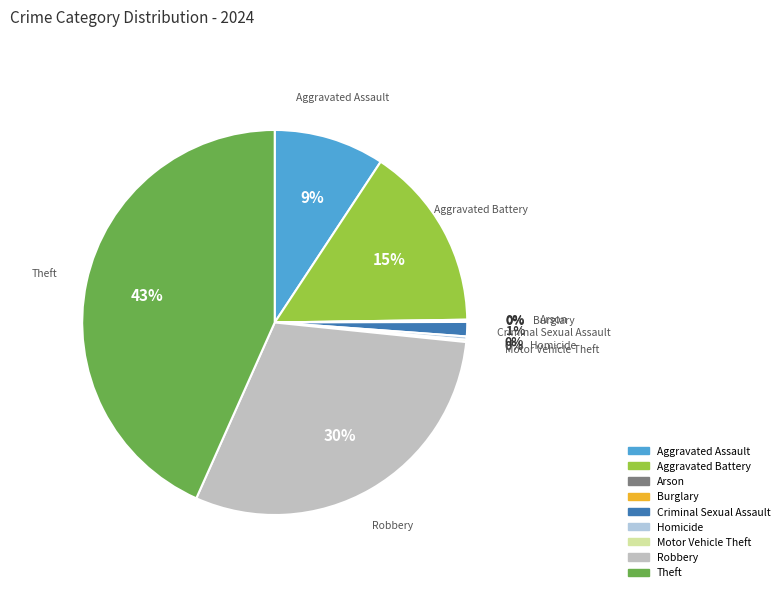

Is the sum of Aggravated Assault and Robbery greater than half?

No